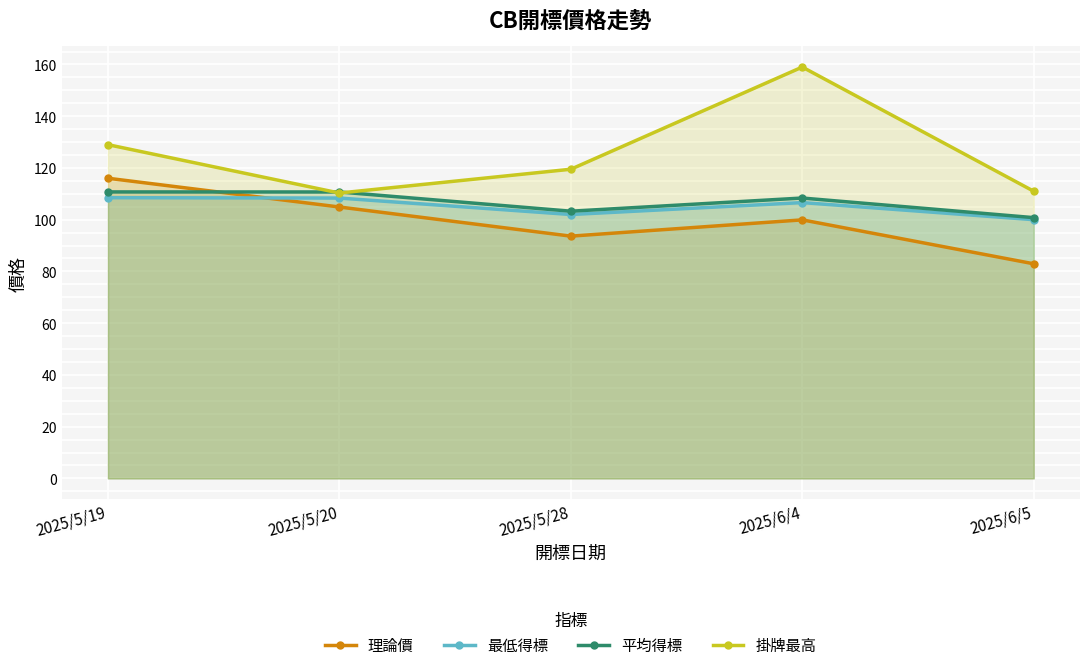

Where does the 平均得標 series first go above 108?

2025/5/19